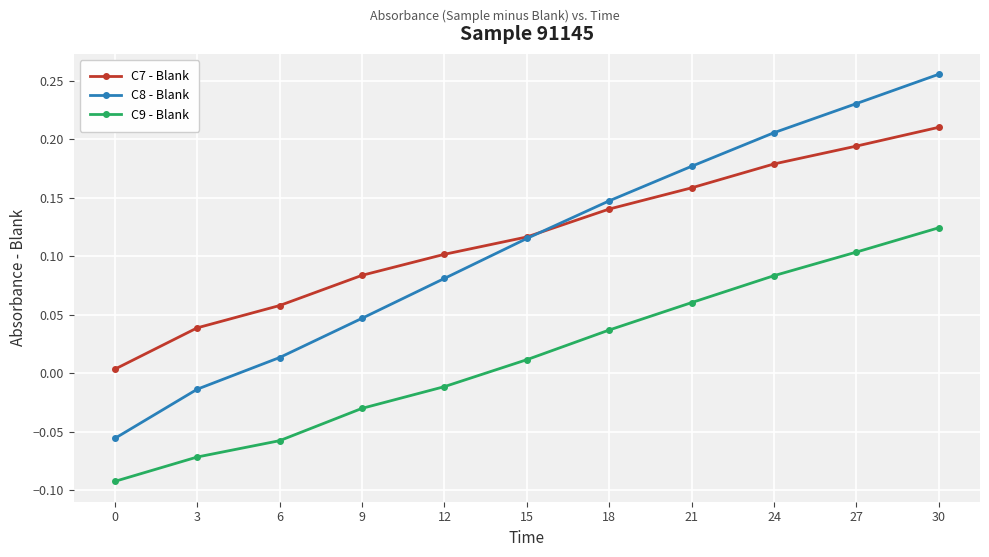

How many times do C8 - Blank and C7 - Blank cross each other?

1